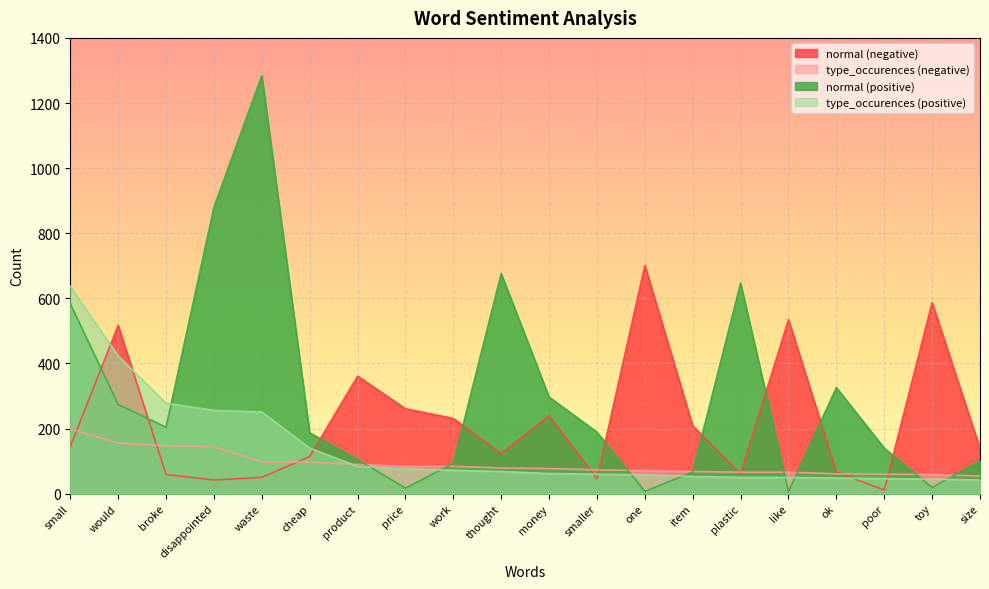

Between which two adjacent categories do type_occurences (positive) and type_occurences (negative) first intersect?

cheap and product